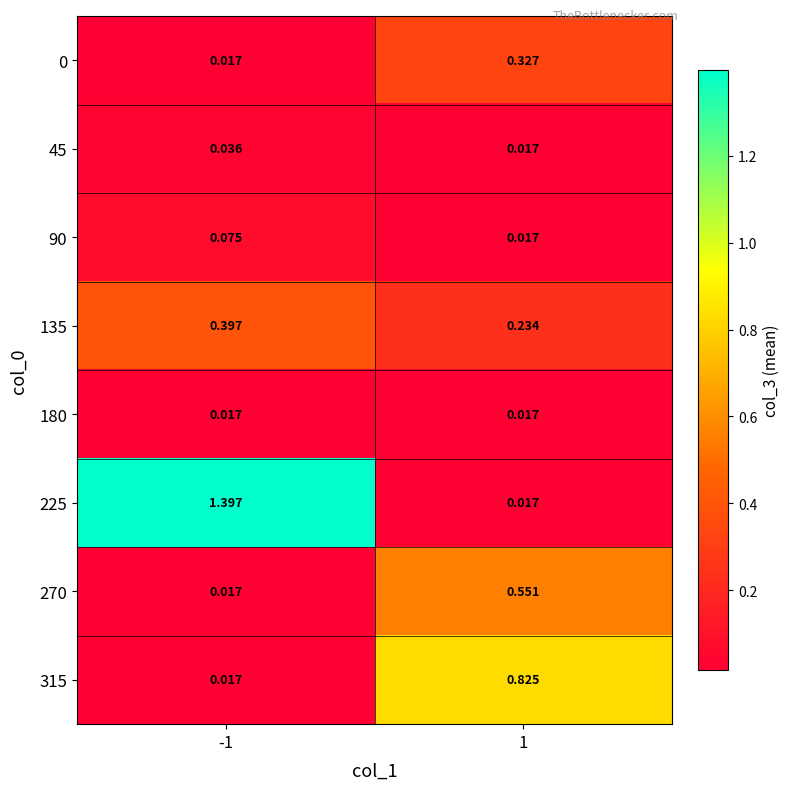

Is the value of 45 at -1 greater than the value of 180 at -1?

Yes